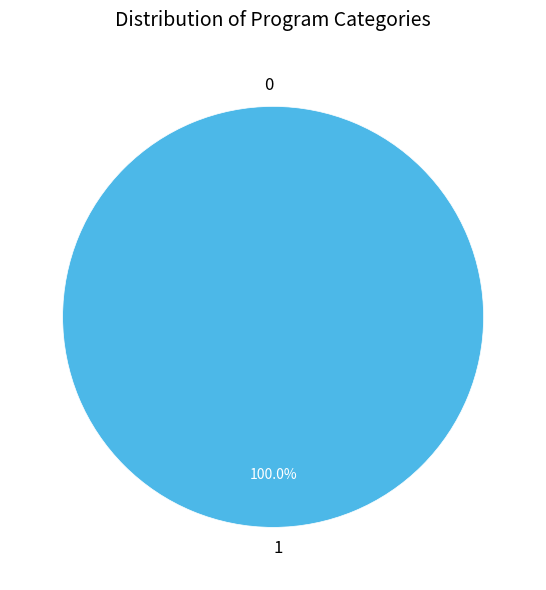

Between 1 and 0, which is larger?

1